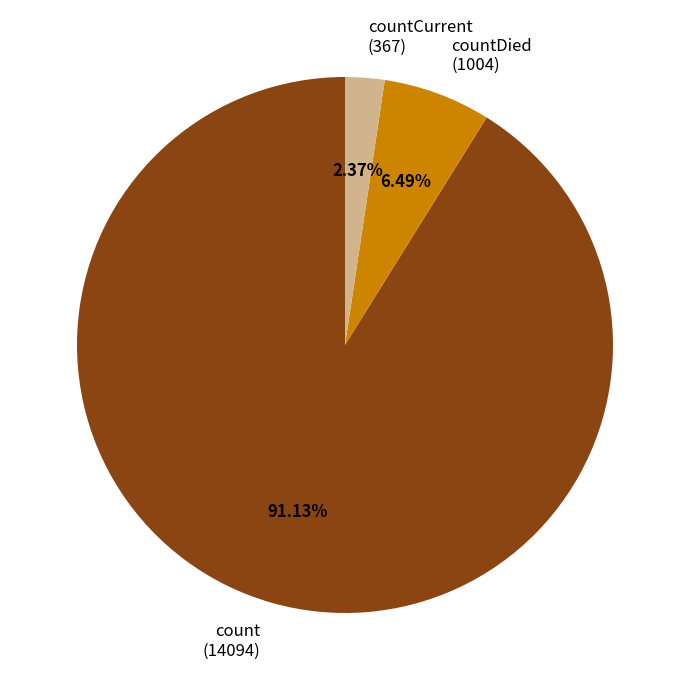

What is the largest slice in the pie chart?

count (14094)